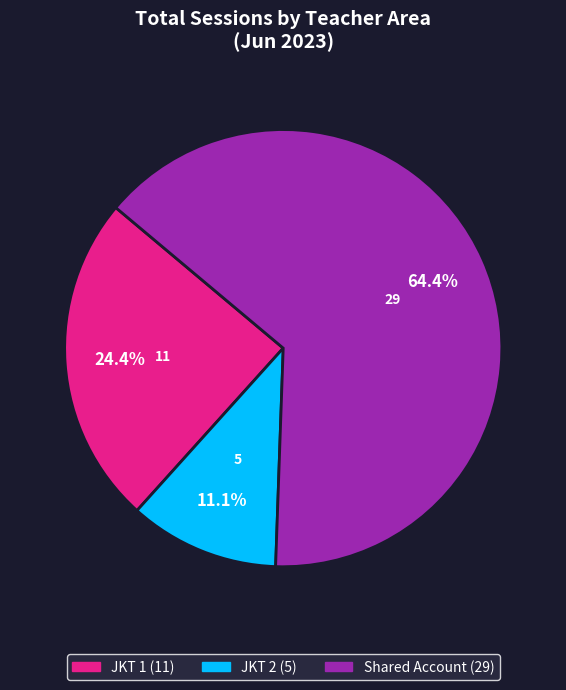

Does any single category account for the majority?

Yes